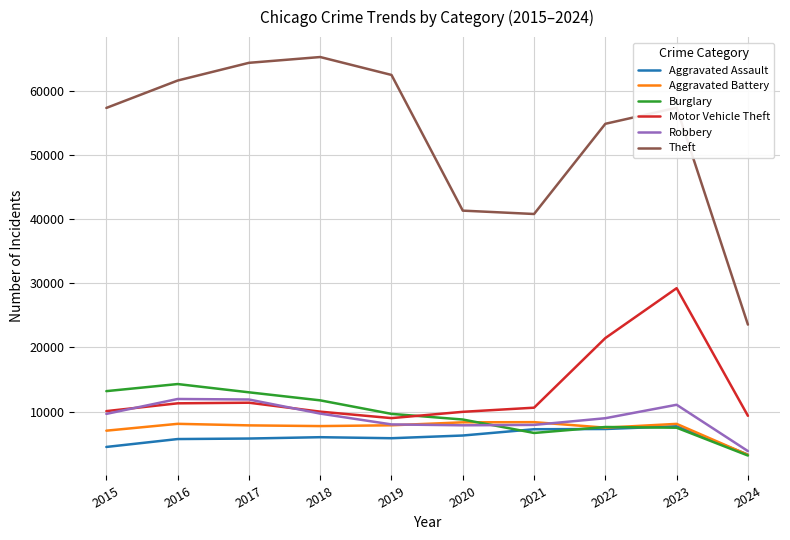

The Motor Vehicle Theft series shows 7353 at 2022. True or false?

False